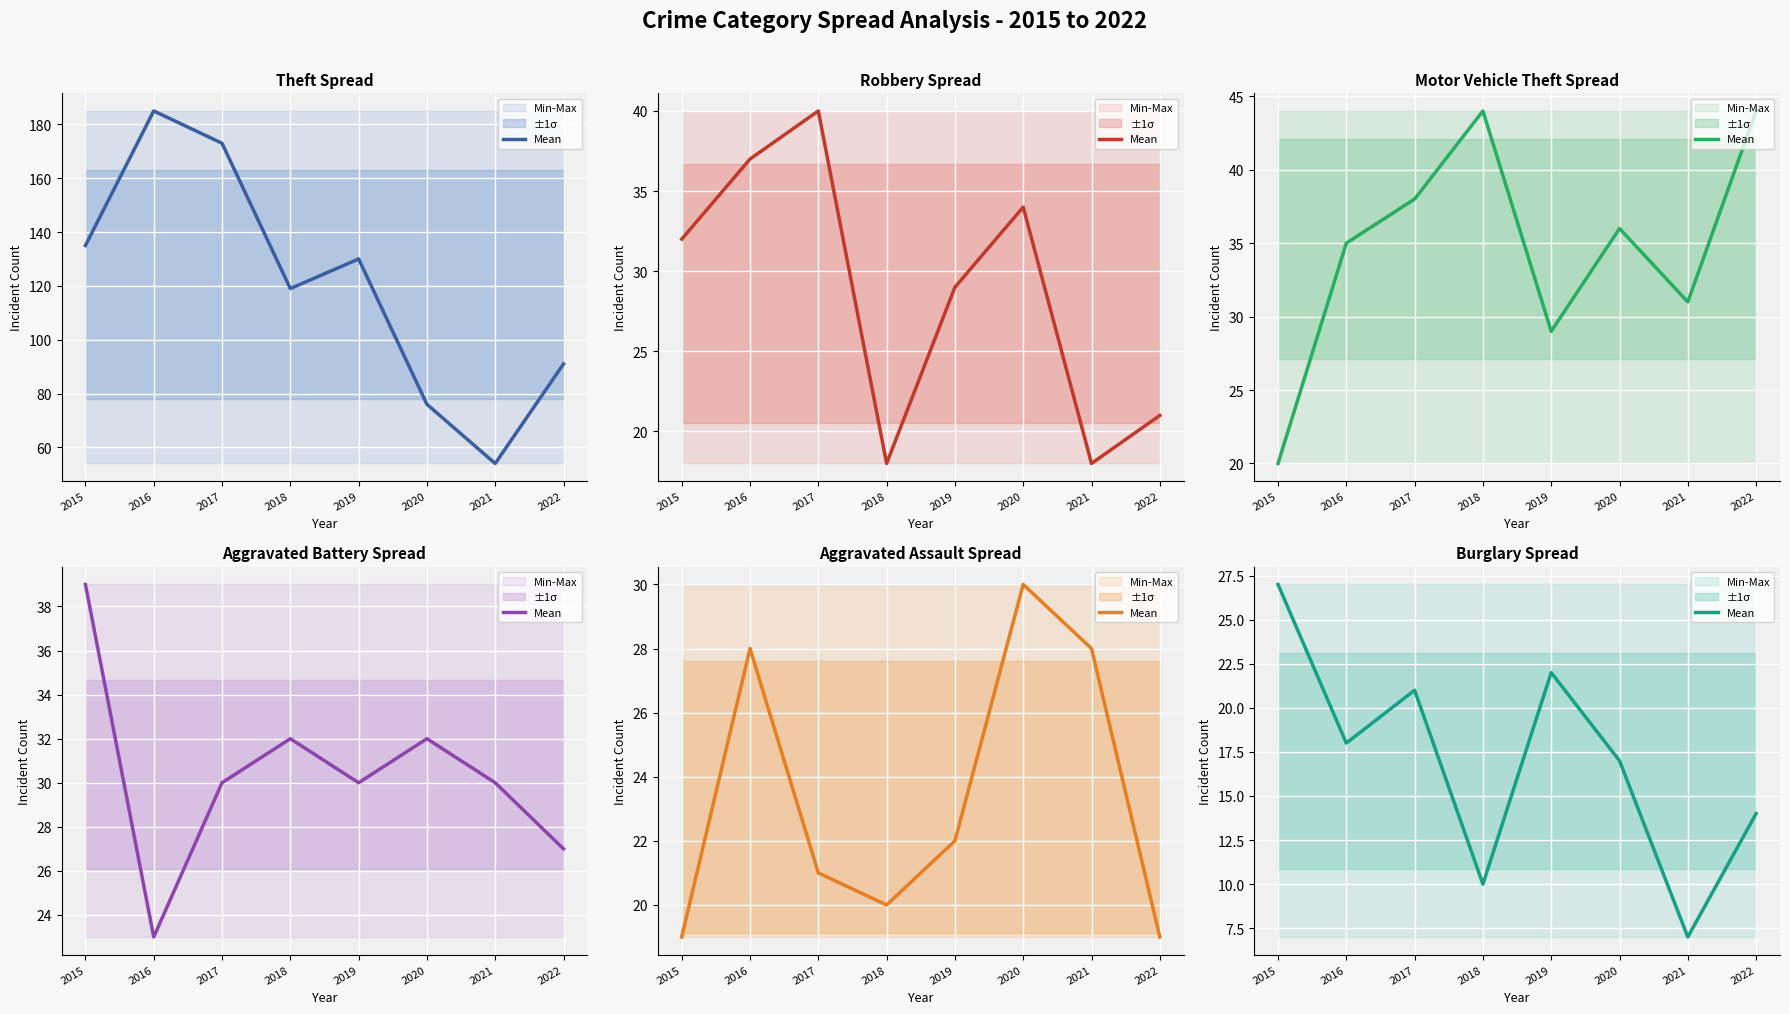

At which label does the data first exceed 18?

2015